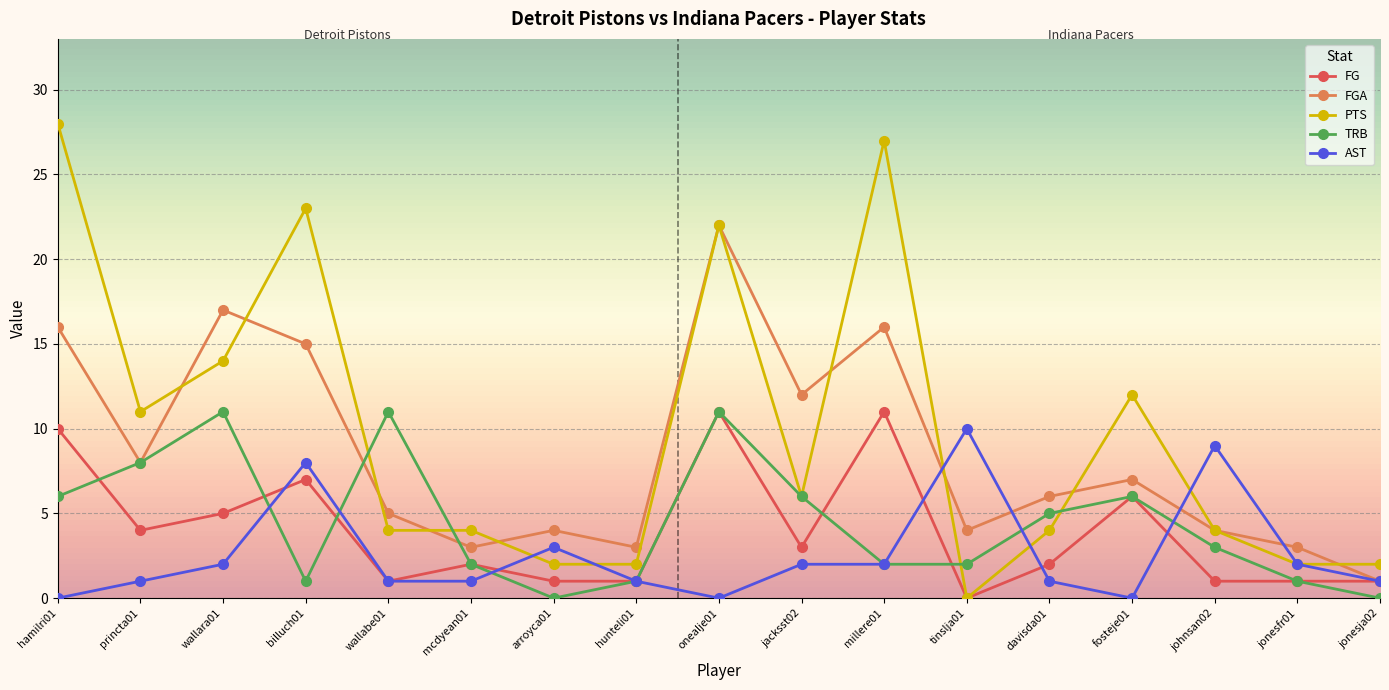

Which series has the largest total across all categories?

PTS